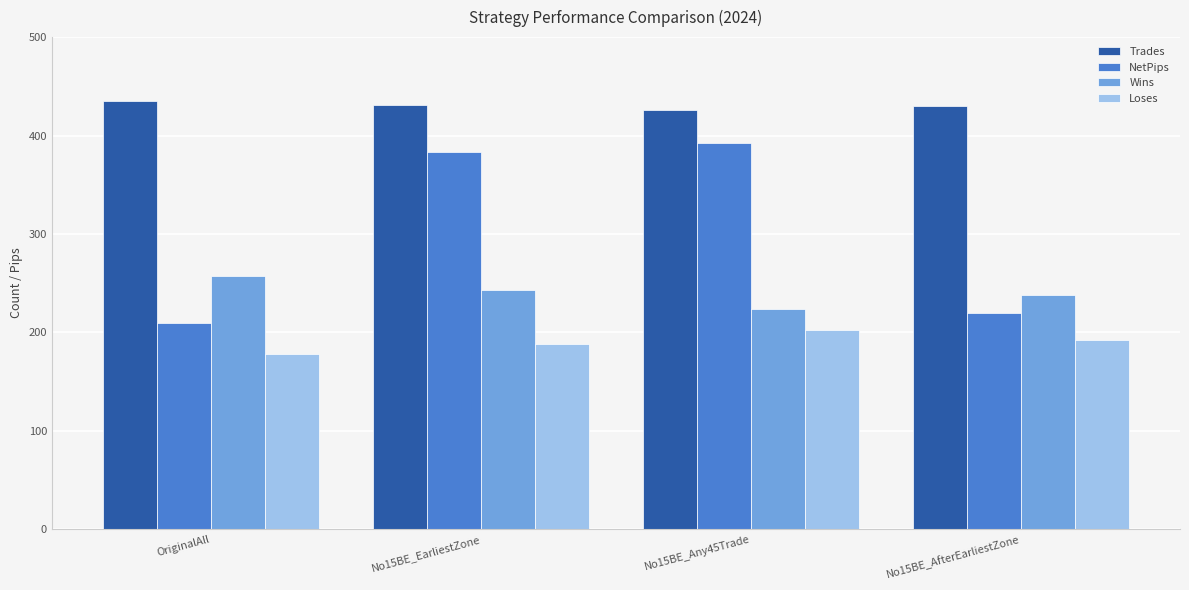

List the series in order of their peak value, highest first.

Trades, NetPips, Wins, Loses